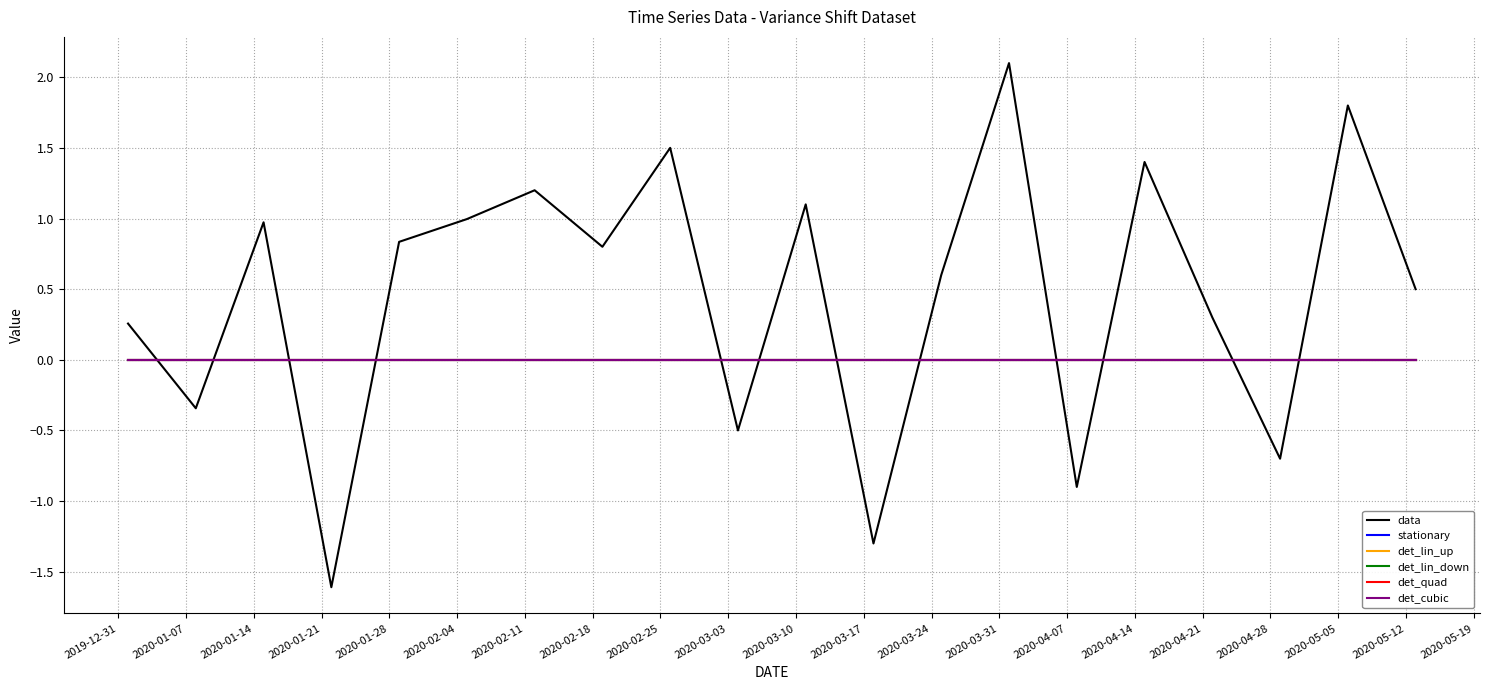

At how many categories does at least one series exceed 0?

14